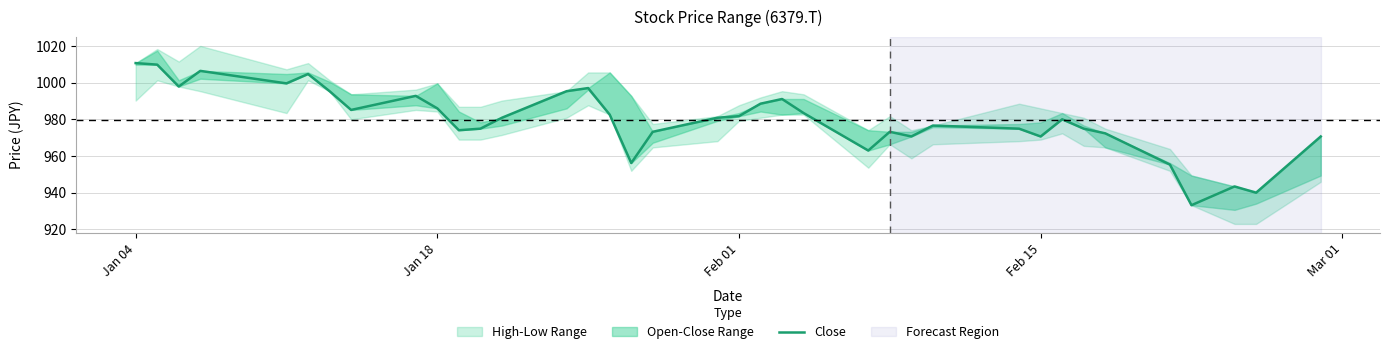

What is the value of the 3rd point from the left?

997.9